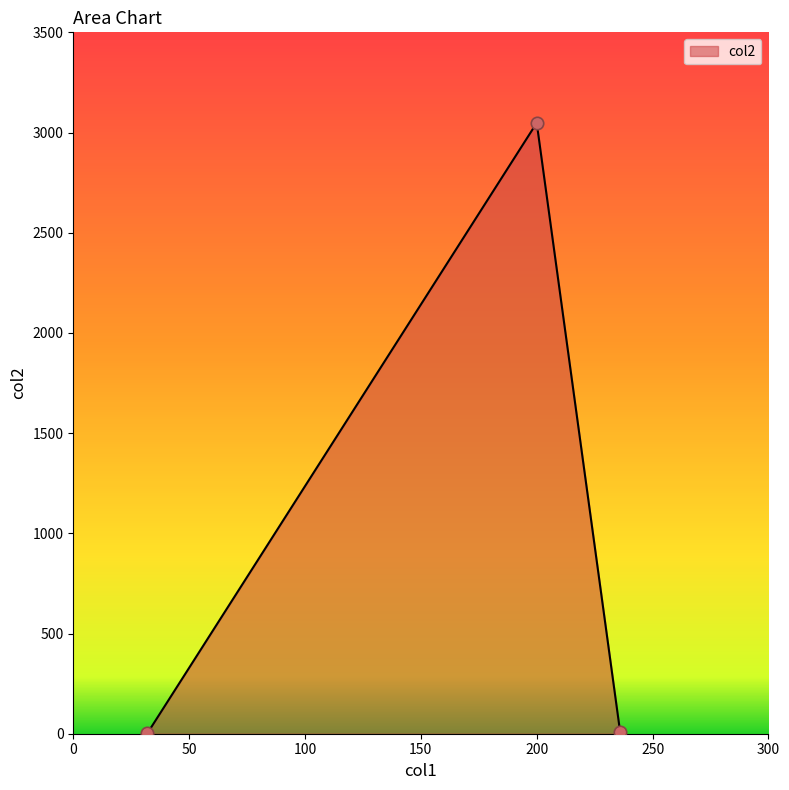

What is the maximum value shown in the chart?

3048.0